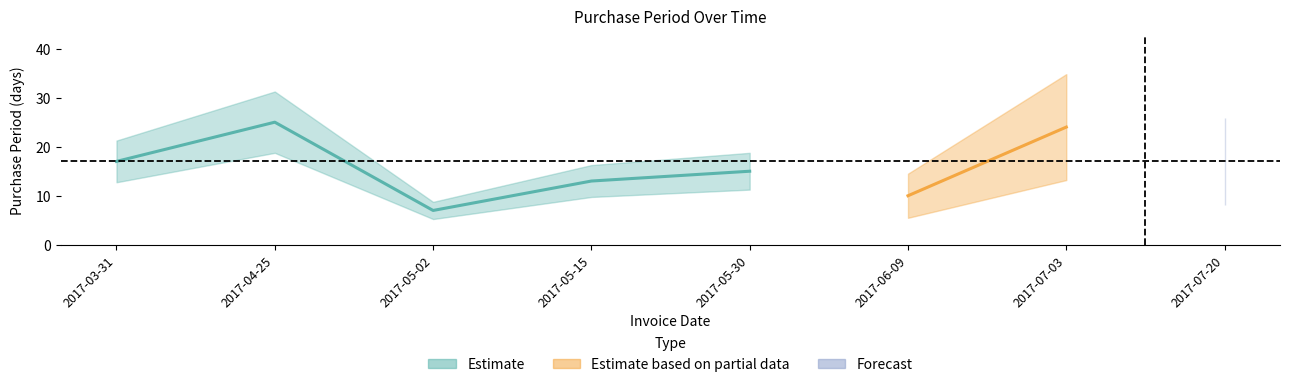

Reading left to right, what are all the values shown in this chart?

2017-03-31=17	2017-04-25=25	2017-05-02=7	2017-05-15=13	2017-05-30=15	2017-06-09=10	2017-07-03=24	2017-07-20=17